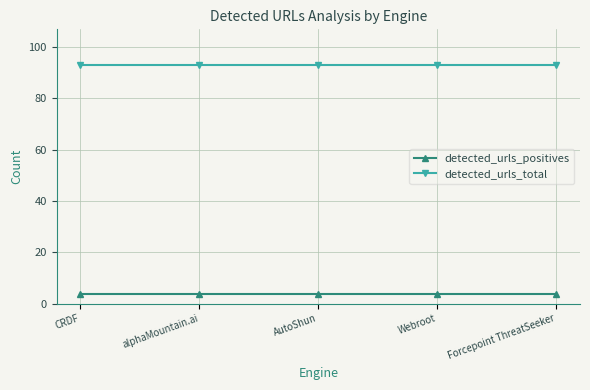

What is the difference between the highest and lowest values at CRDF?

89